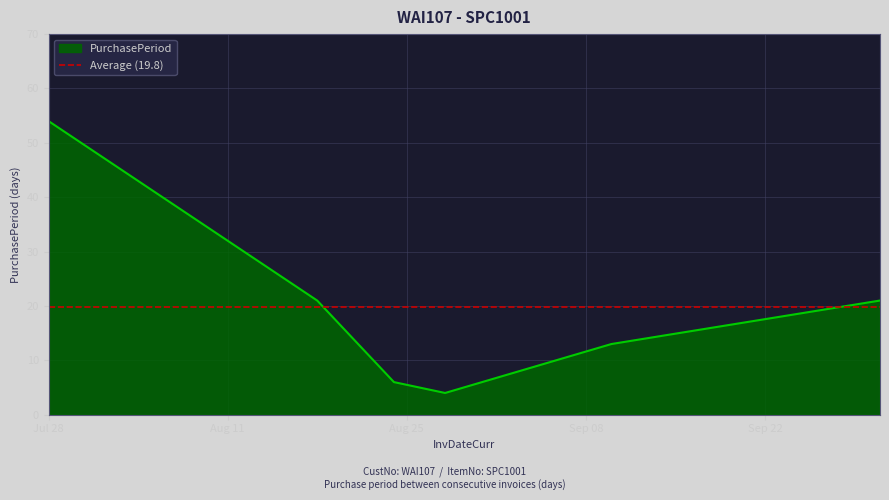

What is the value of the 2nd point from the left?

21